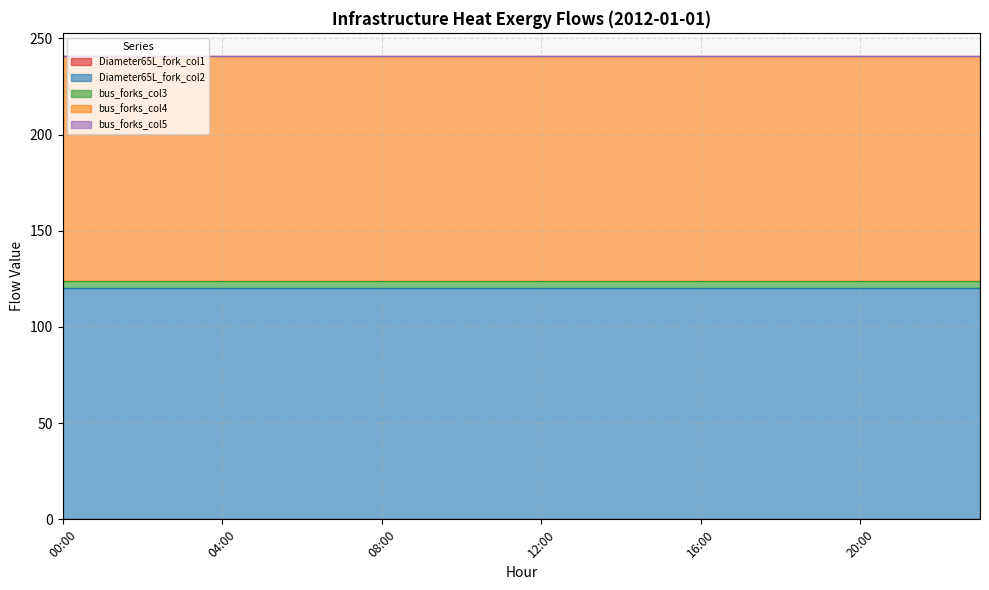

Does the chart display data point markers on the line(s)?

No